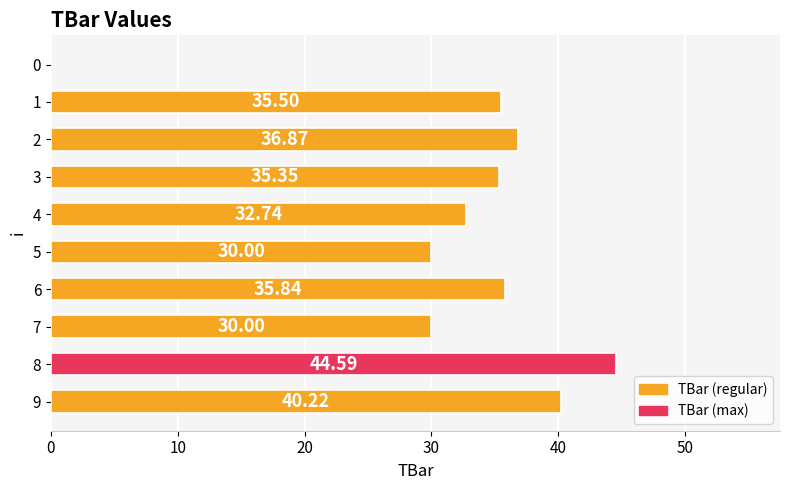

What is the sum of all values?

321.1